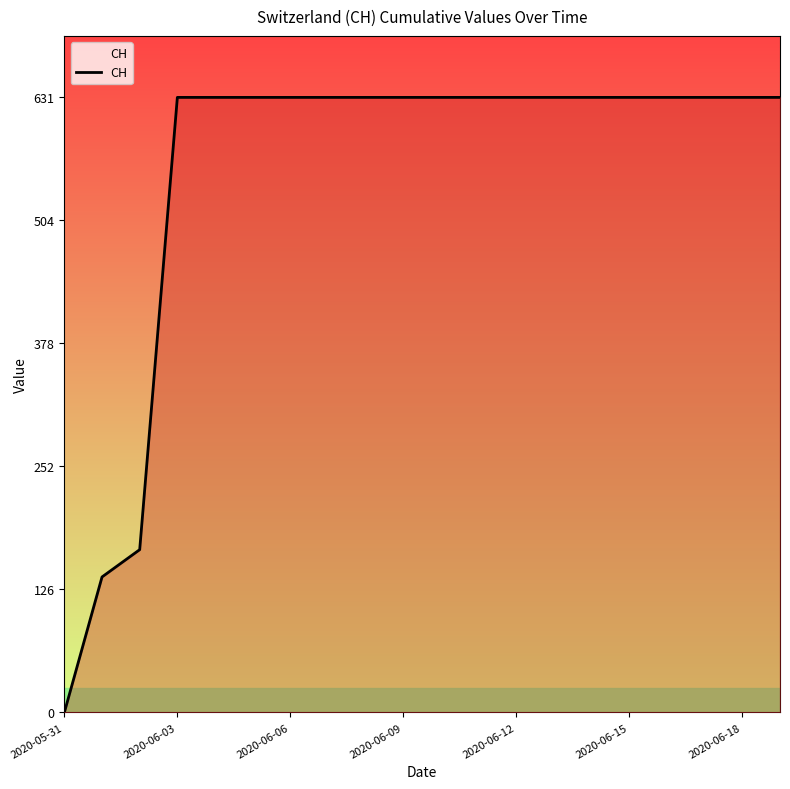

Reading right to left, transcribe all the data shown in this chart.

631	631	631	631	631	631	631	631	631	631	631	631	631	631	631	631	631	167	139	0